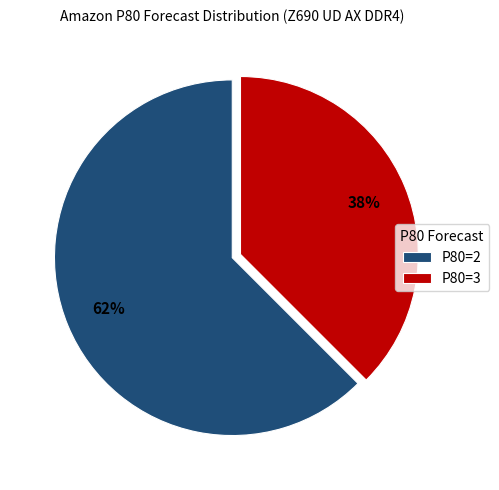

Combined, do P80=3 and P80=2 account for over 50%?

Yes